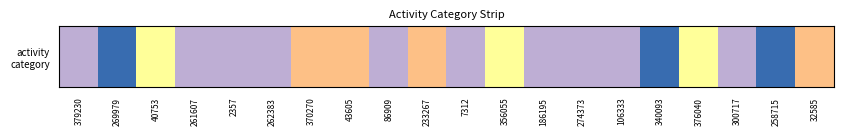

What is the difference between the values at 269979 and 32585?

2